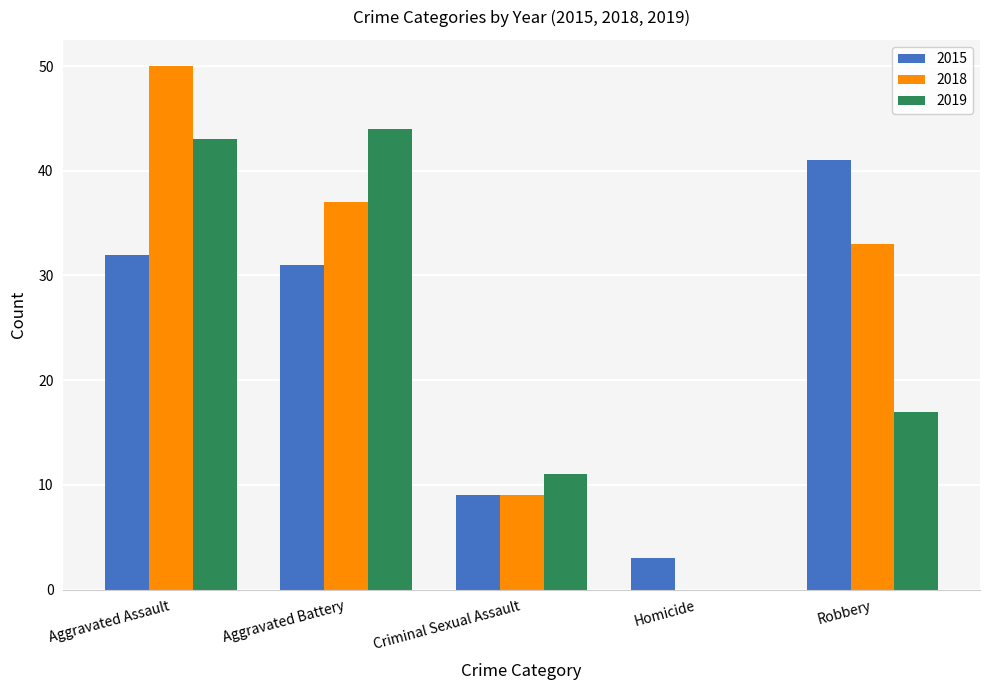

The 2019 series shows 22 at Aggravated Battery. True or false?

False